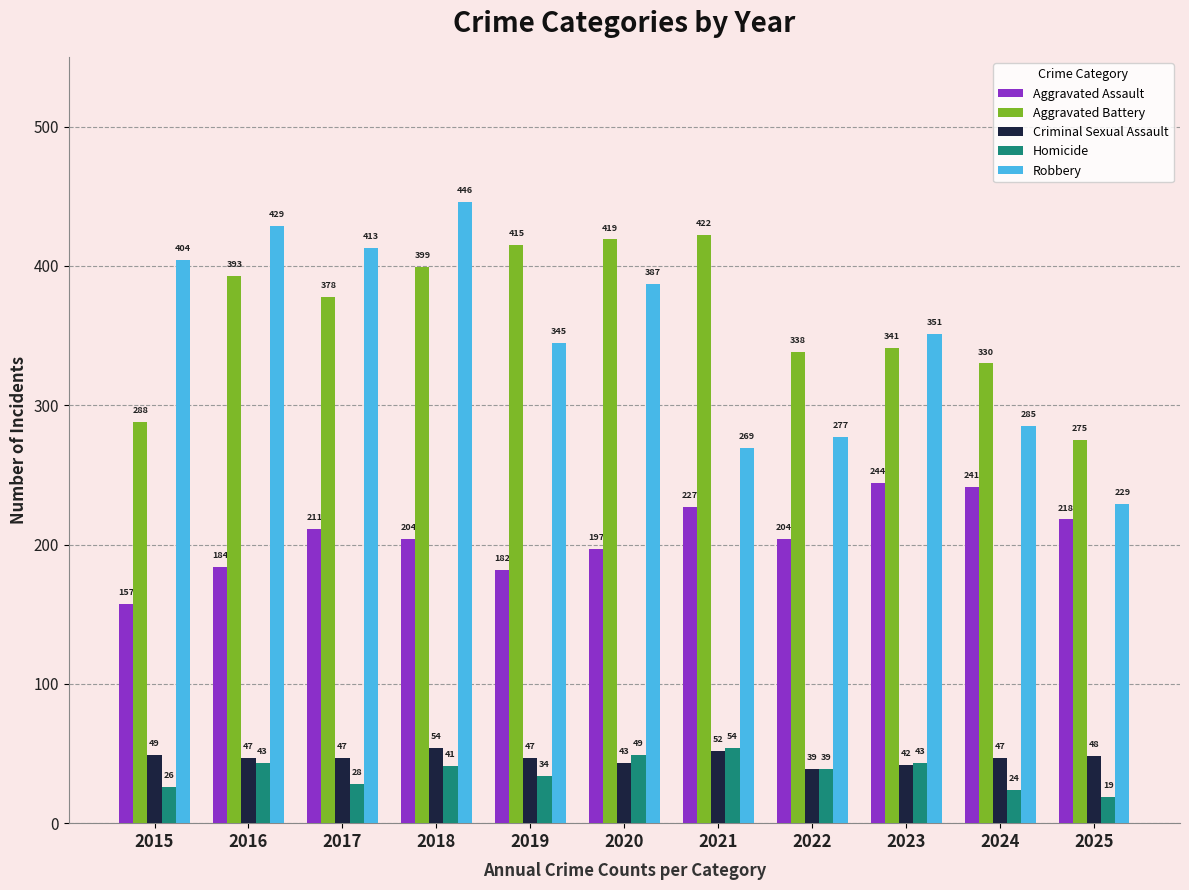

Rank the series at 2020 from highest to lowest value.

Aggravated Battery, Robbery, Aggravated Assault, Homicide, Criminal Sexual Assault